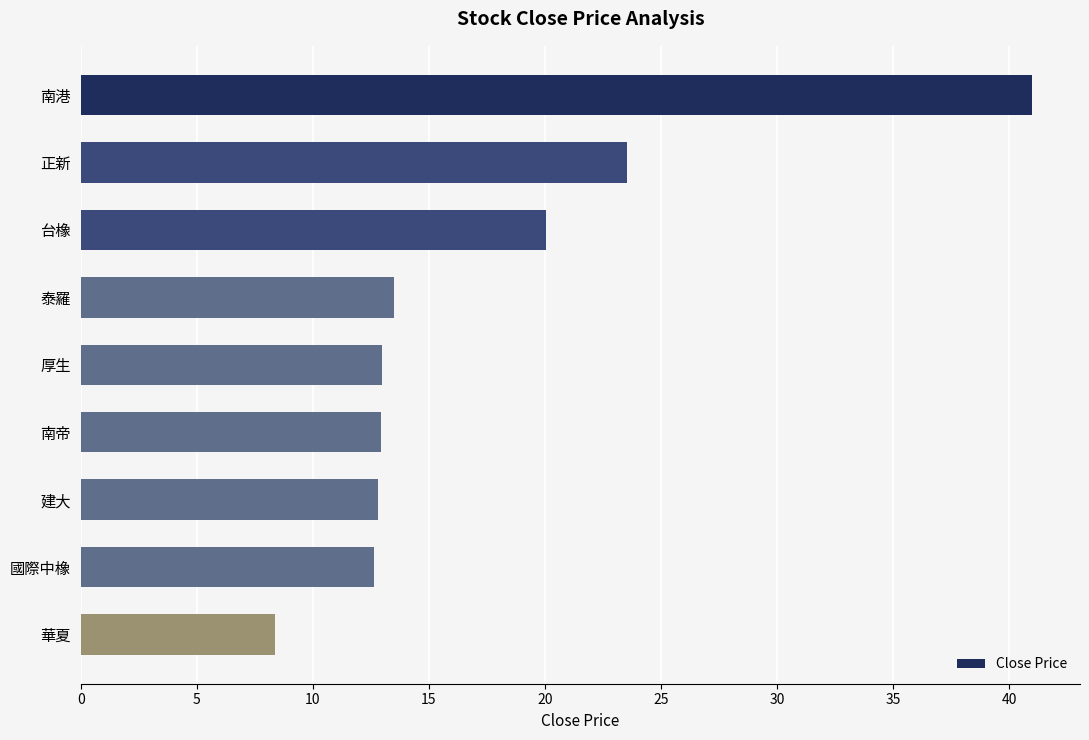

What is the greatest value displayed?

41.0